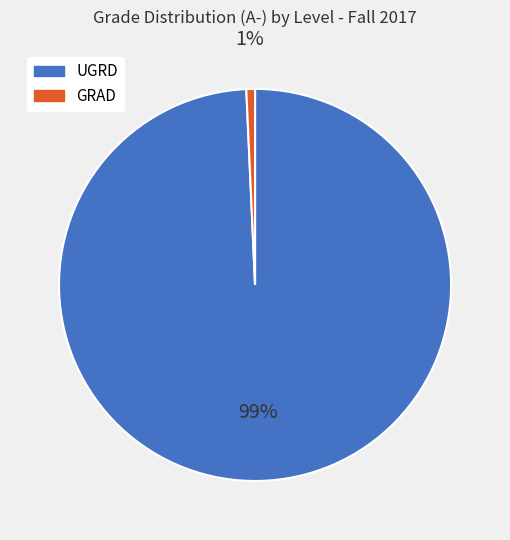

Combined, do GRAD and UGRD account for over 50%?

Yes